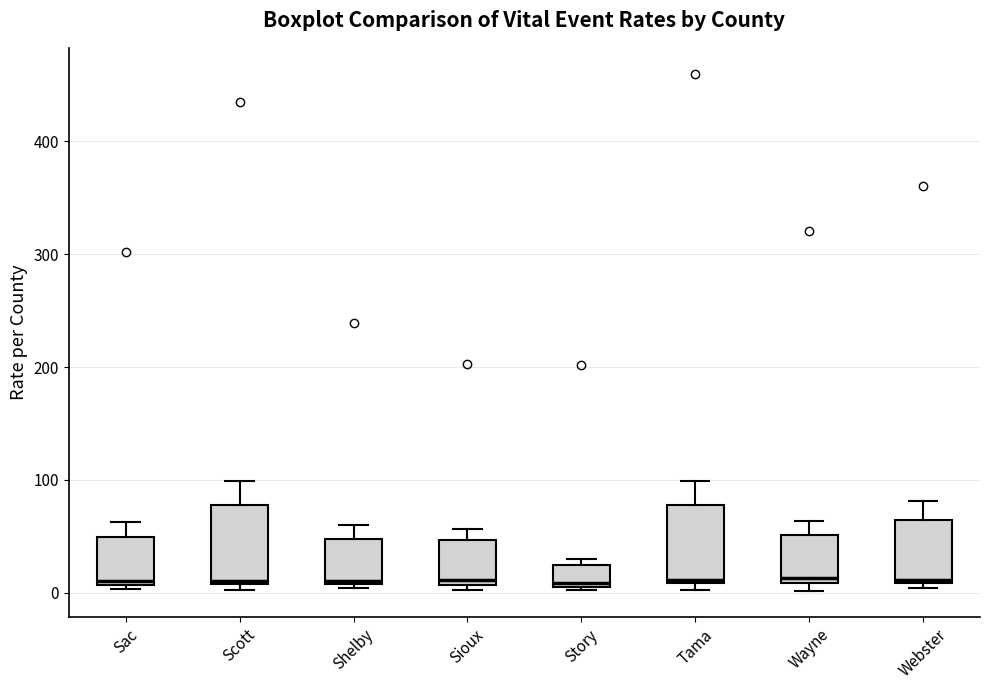

Reading left to right, read every box against the y-axis: the position of its median line, the range the box covers, and the ends of its whiskers. The values are not printed on the chart, so give them approximately, as read against the axis.

Sac: median 10 (just above the box's lower edge), box 10 to 50, whiskers 0 to 60
Scott: median 10, box 10 to 80, whiskers 0 to 100
Shelby: median 10, box 10 to 50, whiskers 0 to 60
Sioux: median 10 (just above the box's lower edge), box 10 to 50, whiskers 0 to 60
Story: median 10, box 10 to 20, whiskers 0 to 30
Tama: median 10 (just above the box's lower edge), box 10 to 80, whiskers 0 to 100
Wayne: median 10 (just above the box's lower edge), box 10 to 50, whiskers 0 to 60
Webster: median 10, box 10 to 60, whiskers 0 to 80